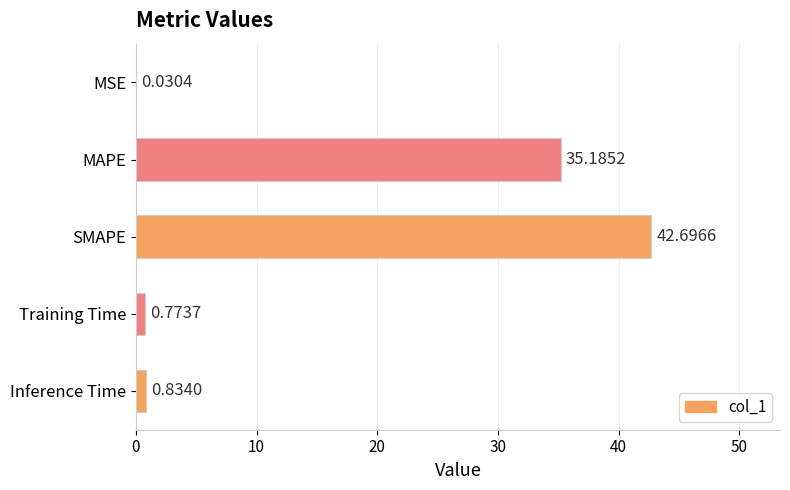

Which has a higher value, MAPE or MSE?

MAPE